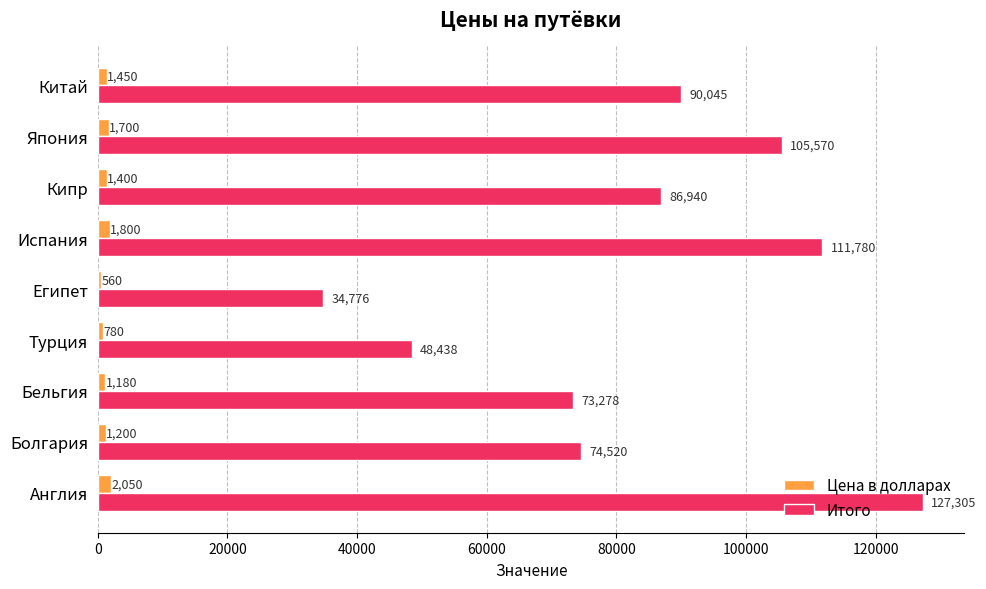

Is the value of Итого at Китай greater than the value of Цена в долларах at Испания?

Yes